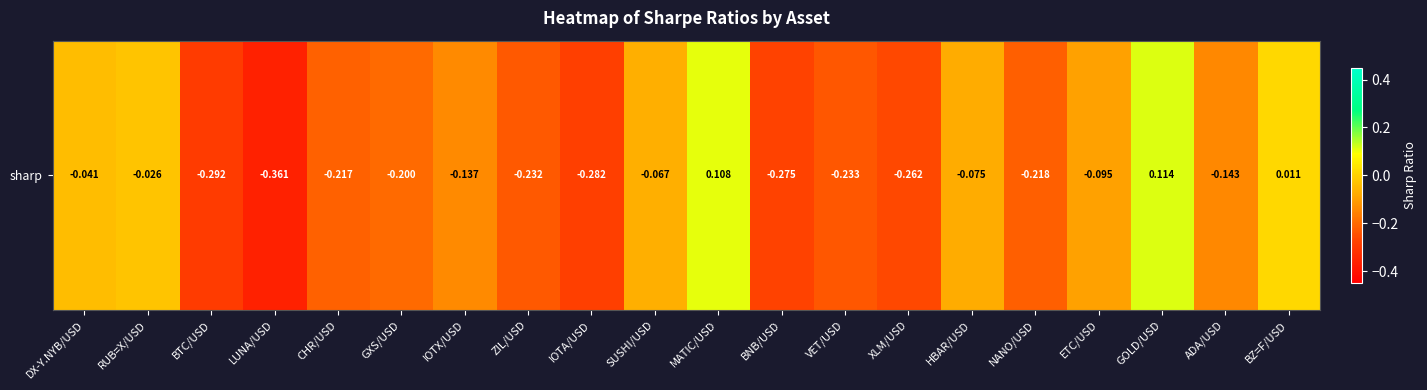

Is it true that the value at ADA/USD is -0.2?

False